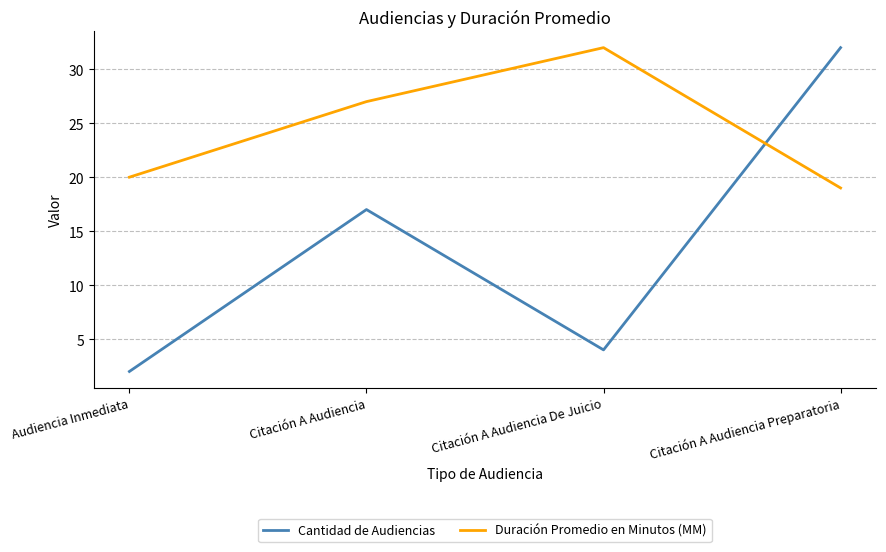

True or false: Cantidad de Audiencias has a value of 2 at Audiencia Inmediata.

True